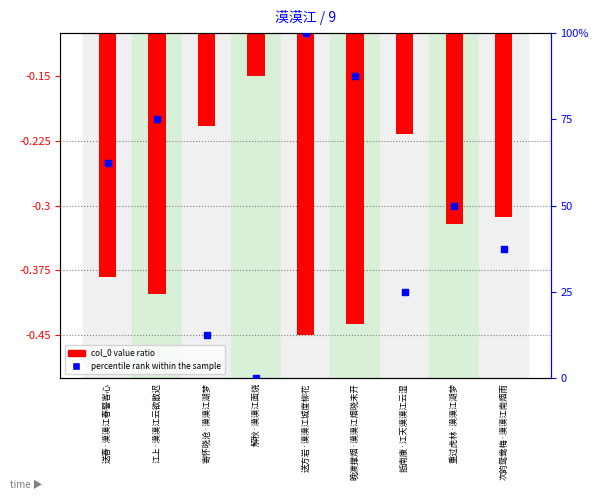

At how many categories does at least one series exceed 46?

5